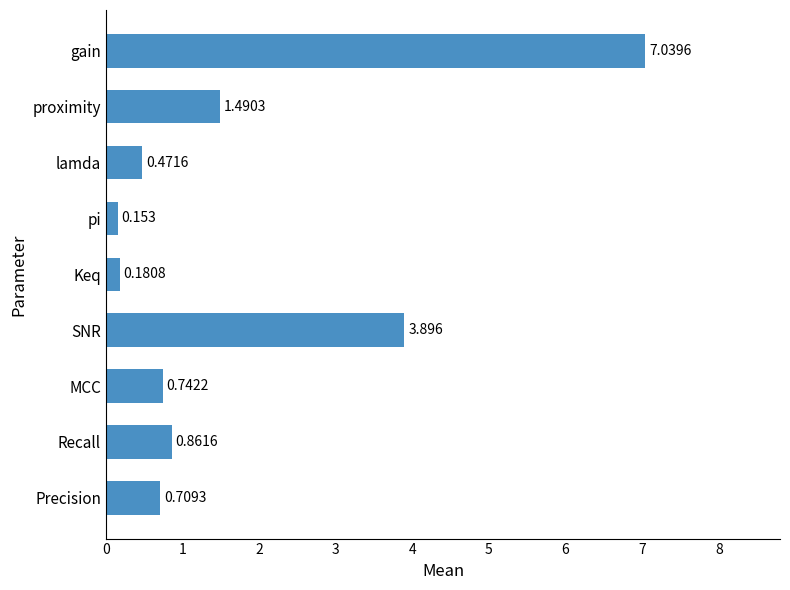

What is the difference between the maximum and minimum values?

6.9